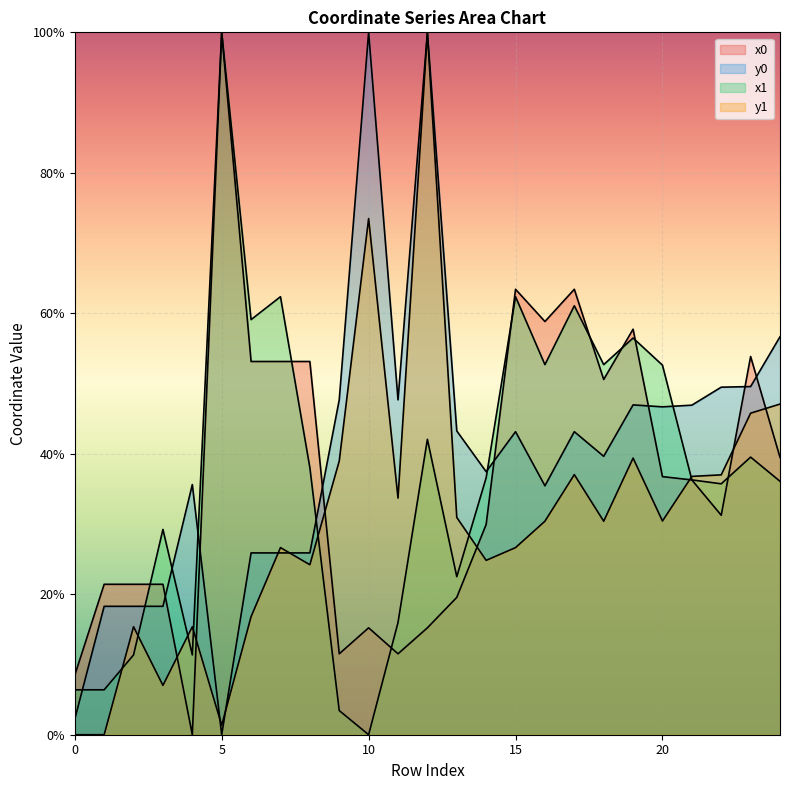

Rank the categories by y1 value from highest to lowest.

12, 10, 24, 23, 19, 9, 17, 22, 21, 11, 13, 20, 16, 18, 7, 15, 14, 8, 6, 2, 4, 3, 5, 0, 1